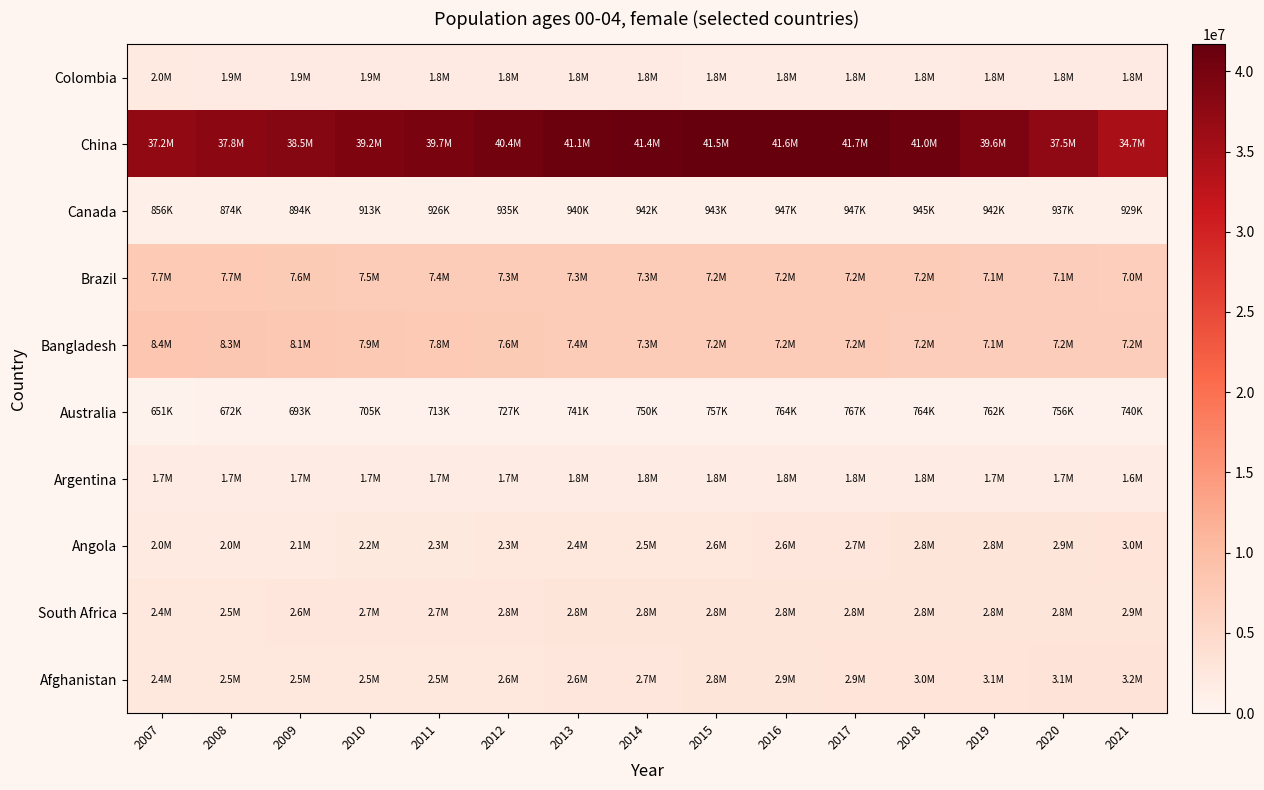

Count the number of categories in the chart.

15